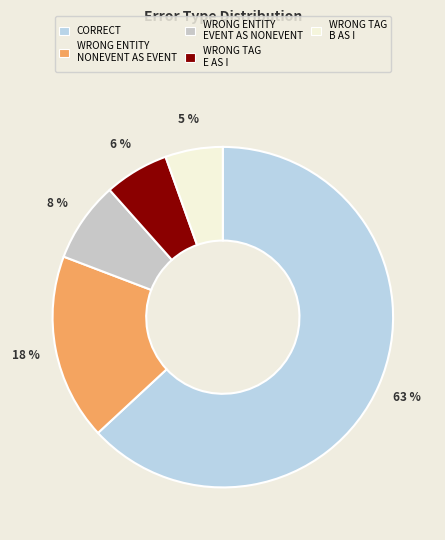

What is the largest slice in the pie chart?

CORRECT